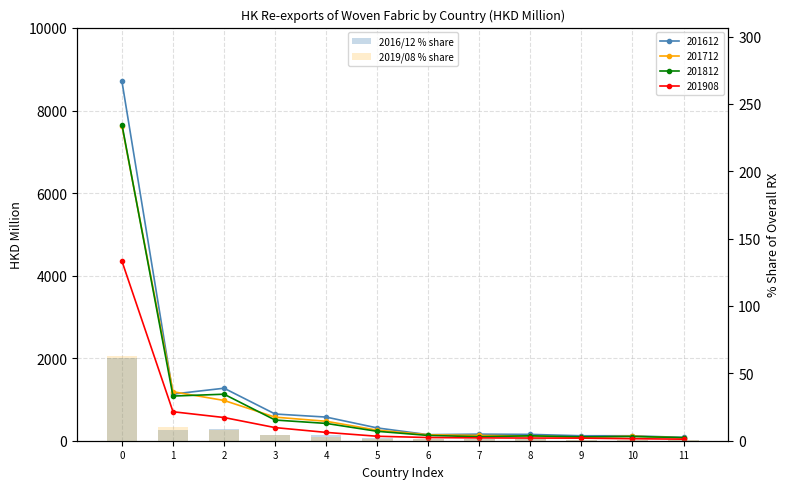

The 2019/08 % share series shows 0.9 at 8. True or false?

True